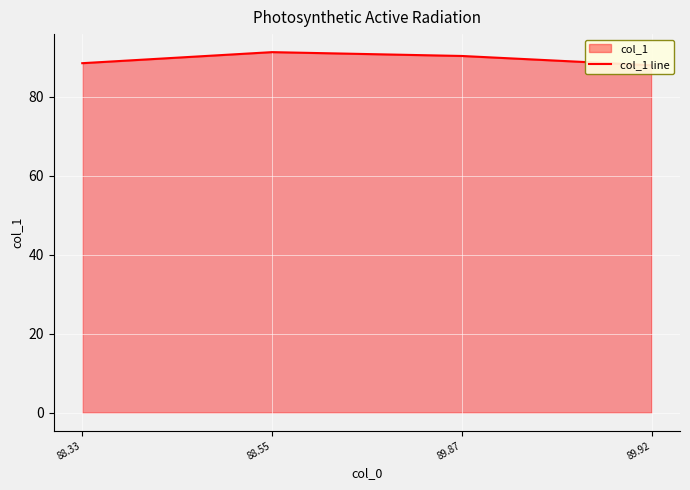

What is the greatest value displayed?

91.3